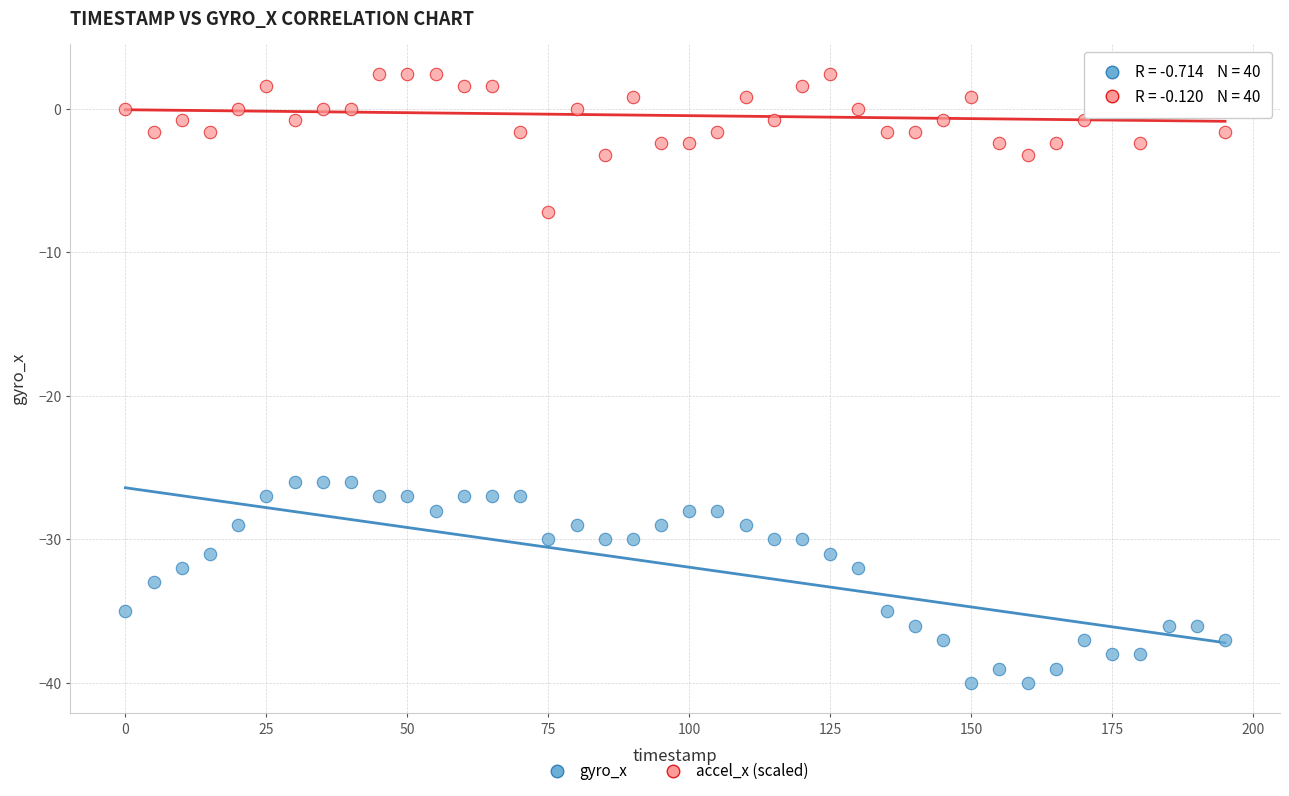

Across all data points, what is the range of Y values (max minus min)?

42.4